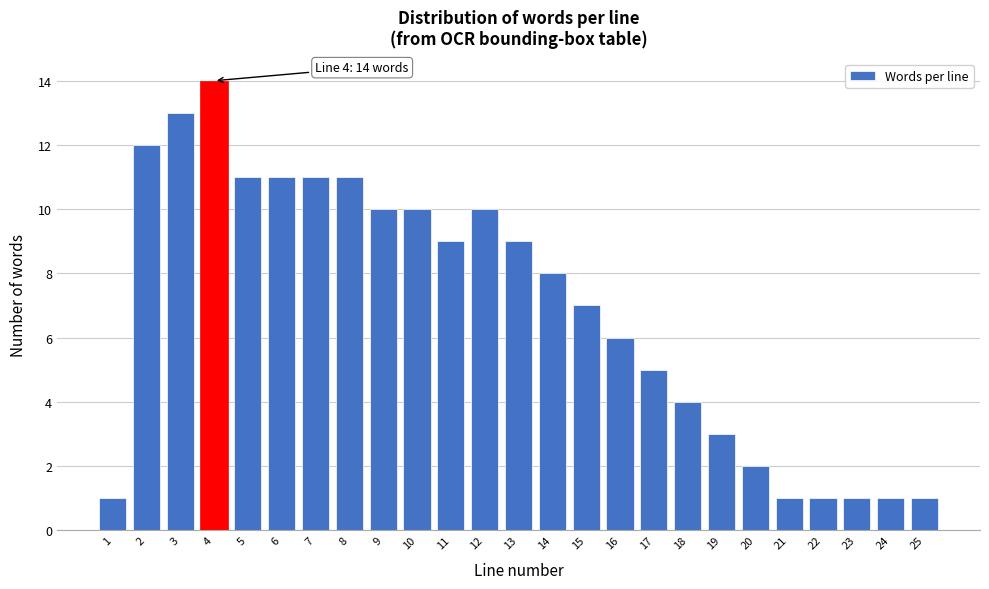

Reading left to right, transcribe all the data shown in this chart.

1	12	13	14	11	11	11	11	10	10	9	10	9	8	7	6	5	4	3	2	1	1	1	1	1